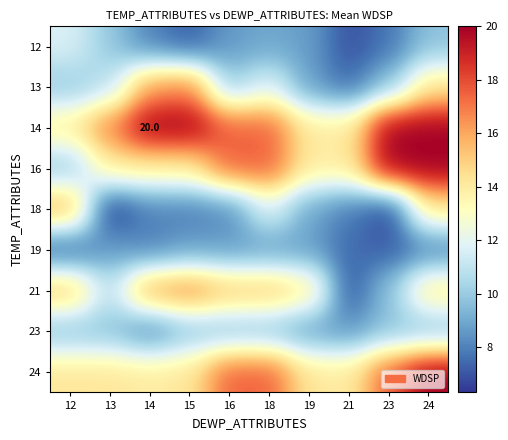

The value of 19 at 23 is 12.1. True or false?

False